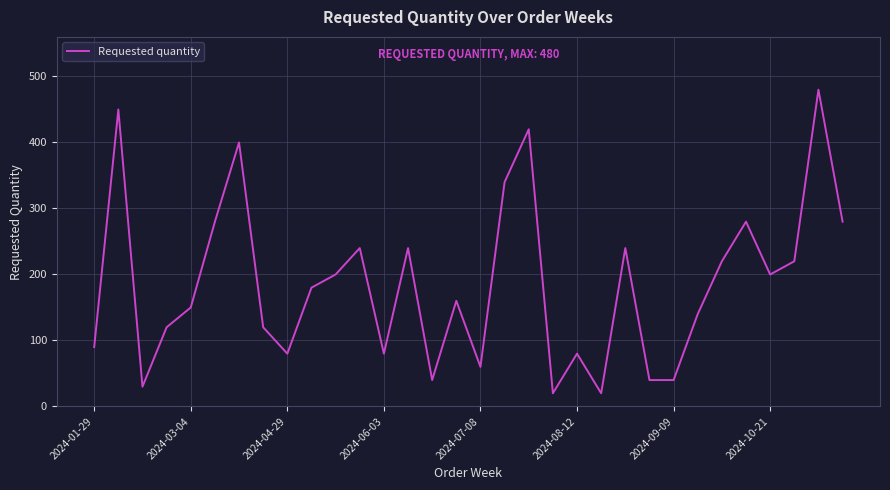

What is the difference between the maximum and minimum values?

460